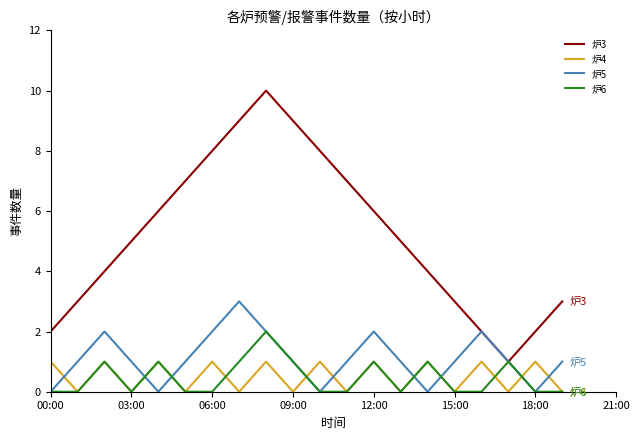

What is the maximum value for 炉5?

3